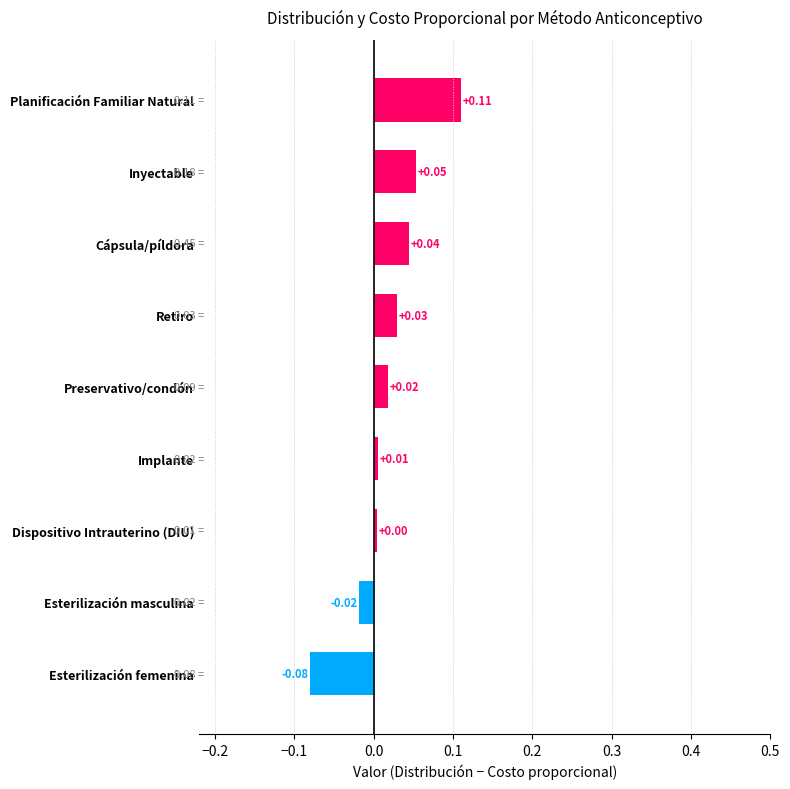

Are the bars horizontal?

Yes